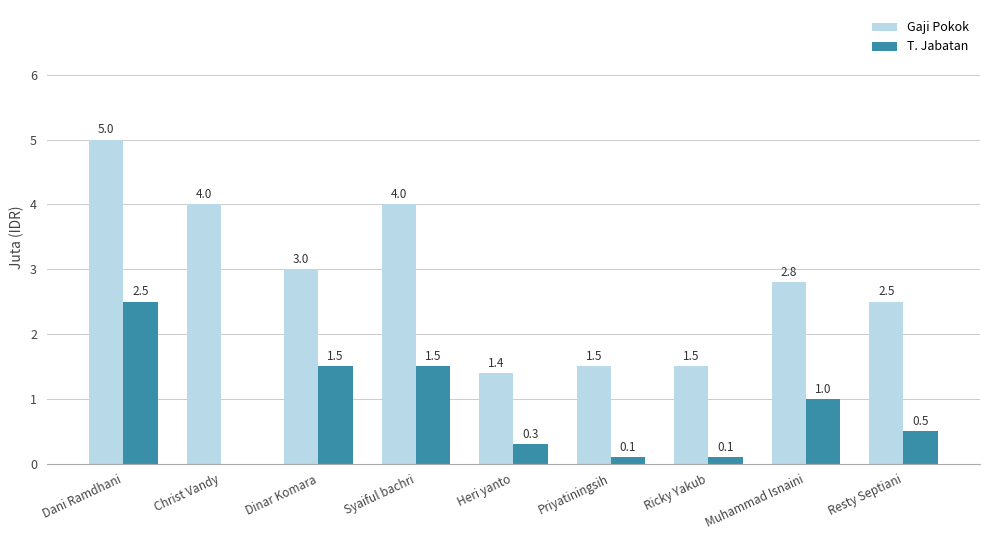

What is the highest value of the T. Jabatan series?

2.5